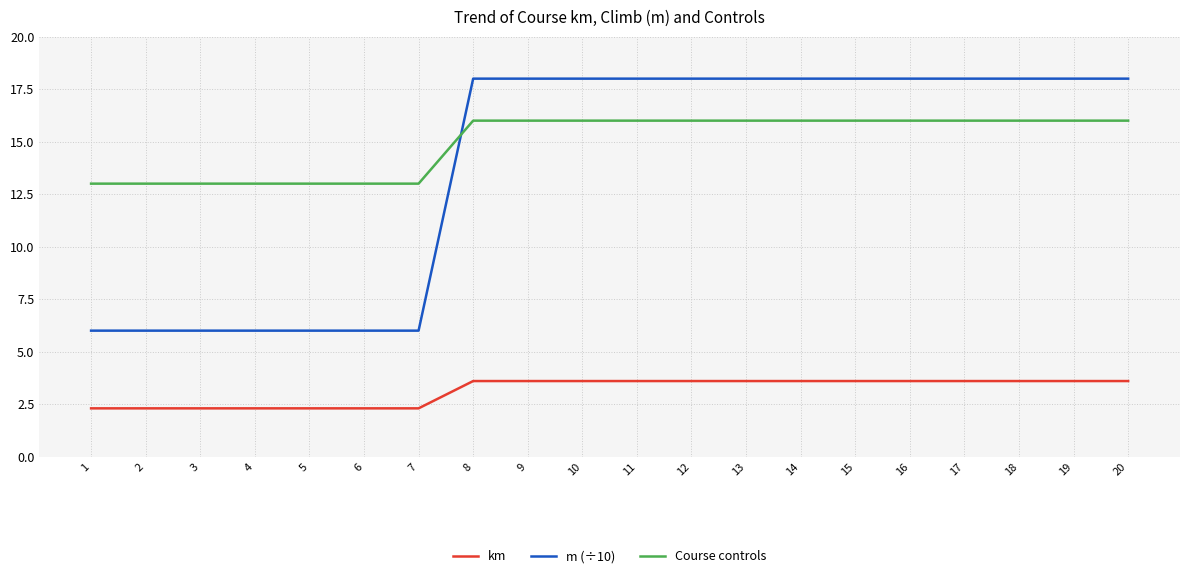

Read the km value at 6.

2.3